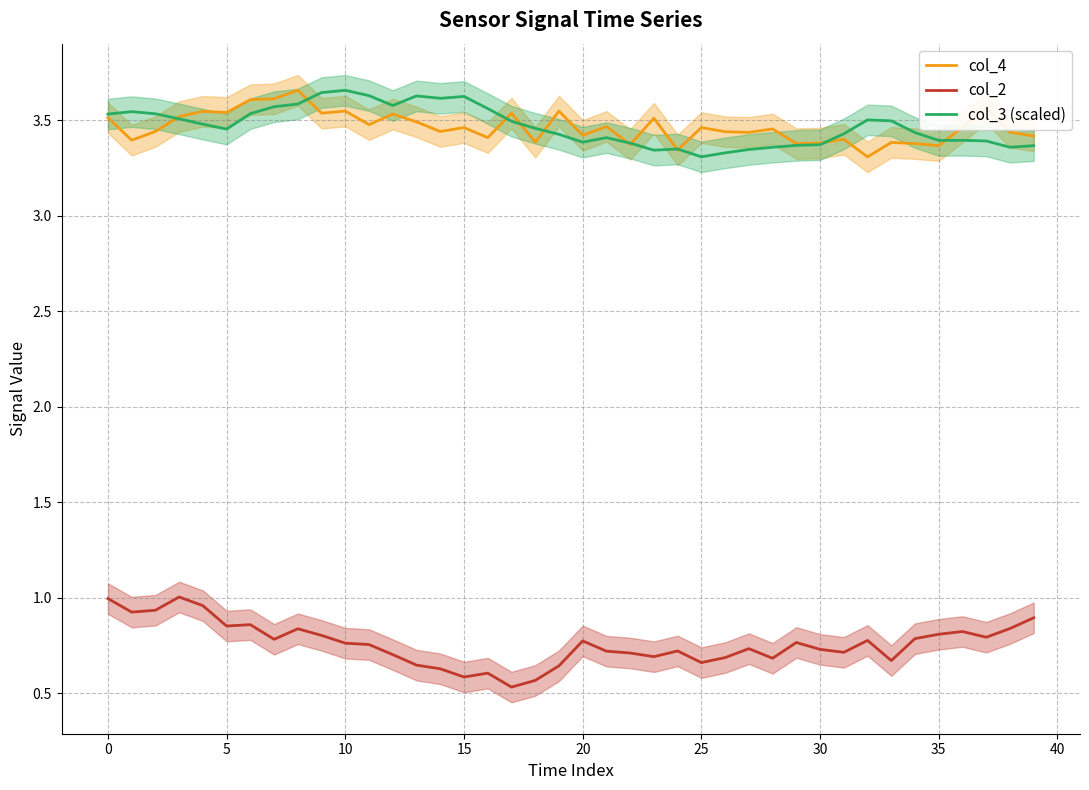

True or false: col_2 and col_3 (scaled) cross at least once.

False